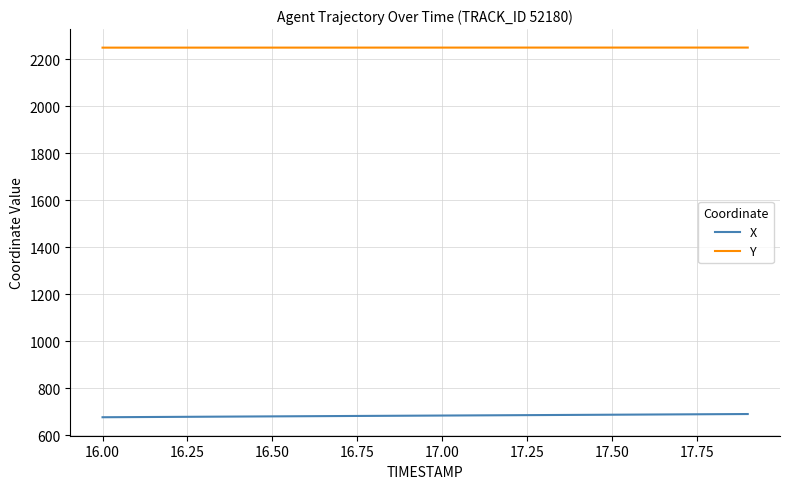

What is the lowest value of the X series?

676.1